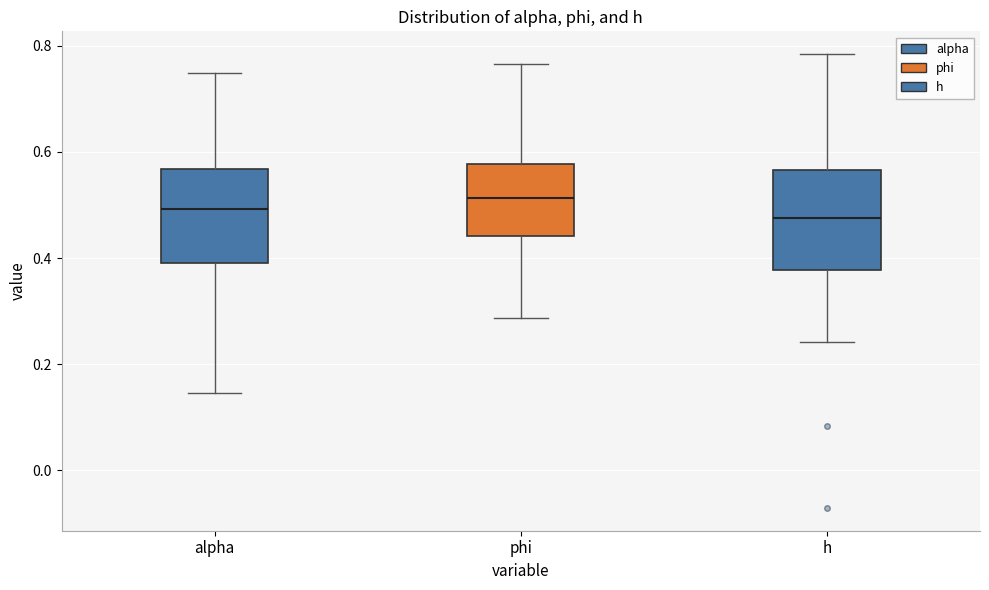

Reading left to right, read every box against the y-axis: the position of its median line, the range the box covers, and the ends of its whiskers. The values are not printed on the chart, so give them approximately, as read against the axis.

alpha: median 0.50, box 0.40 to 0.56, whiskers 0.14 to 0.74
phi: median 0.52, box 0.44 to 0.58, whiskers 0.28 to 0.76
h: median 0.48, box 0.38 to 0.56, whiskers 0.24 to 0.78